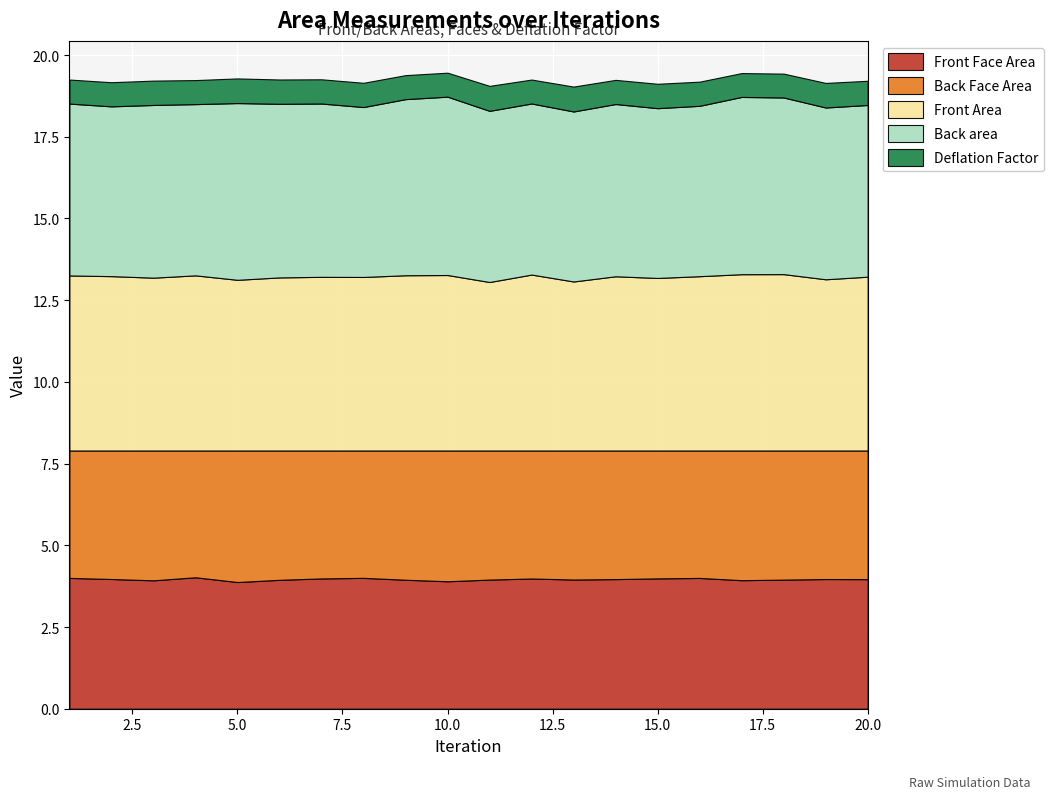

Reading right to left, list all the values displayed in this chart.

Front Face Area: 4.0	4.0	3.9	3.9	4.0	4.0	4.0	4.0	4.0	4.0	3.9	3.9	4.0	4.0	3.9	3.9	4.0	3.9	4.0	4.0
Back Face Area: 3.9	3.9	4.0	4.0	3.9	3.9	3.9	3.9	3.9	3.9	4.0	4.0	3.9	3.9	4.0	4.0	3.9	4.0	3.9	3.9
Front Area: 5.3	5.2	5.4	5.4	5.3	5.3	5.3	5.2	5.4	5.2	5.4	5.4	5.3	5.3	5.3	5.2	5.4	5.3	5.3	5.4
Back area: 5.3	5.3	5.4	5.4	5.2	5.2	5.3	5.2	5.2	5.2	5.5	5.4	5.2	5.3	5.3	5.4	5.2	5.3	5.2	5.3
Deflation Factor: 0.7	0.8	0.7	0.7	0.7	0.7	0.7	0.8	0.7	0.8	0.7	0.7	0.7	0.7	0.7	0.8	0.7	0.7	0.7	0.7